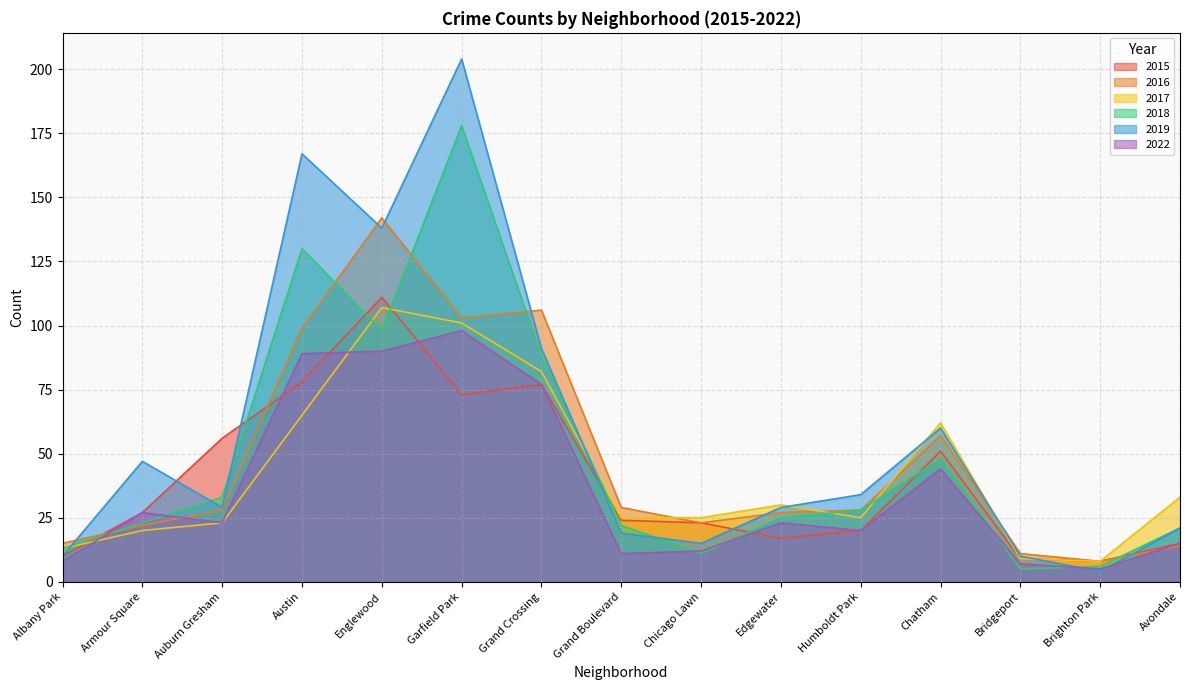

Reading left to right, list all the values displayed in this chart.

2015: 10	27	56	78	111	73	77	24	23	17	20	51	9	8	15
2016: 15	22	28	99	142	103	106	29	23	27	28	57	11	8	14
2017: 13	20	23	65	107	101	82	25	25	30	25	62	9	8	33
2018: 13	23	33	130	98	178	88	22	11	25	28	48	5	6	21
2019: 10	47	29	167	138	204	91	19	15	29	34	60	10	4	21
2022: 8	27	23	89	90	98	77	11	12	23	20	44	7	5	15